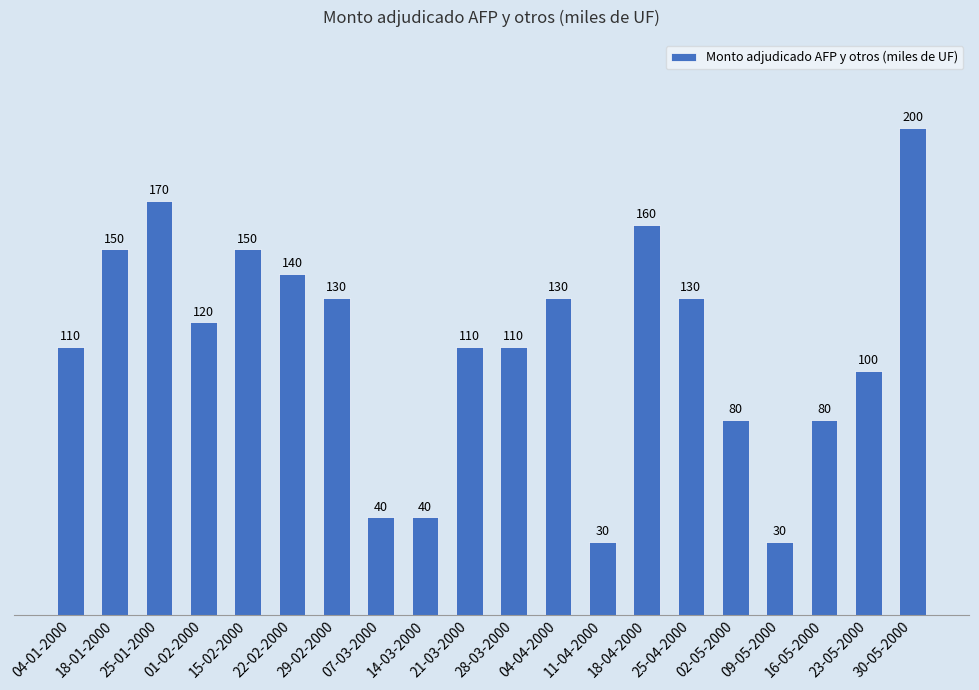

How many series are shown in this chart?

1